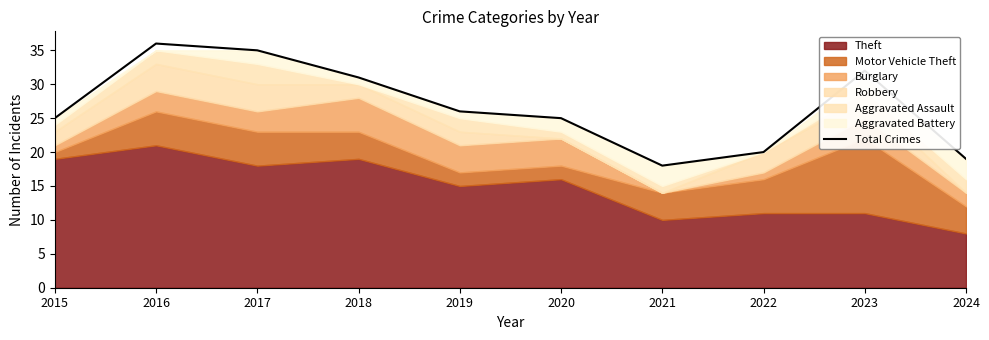

True or false: the data shows 35 at 2017.

True